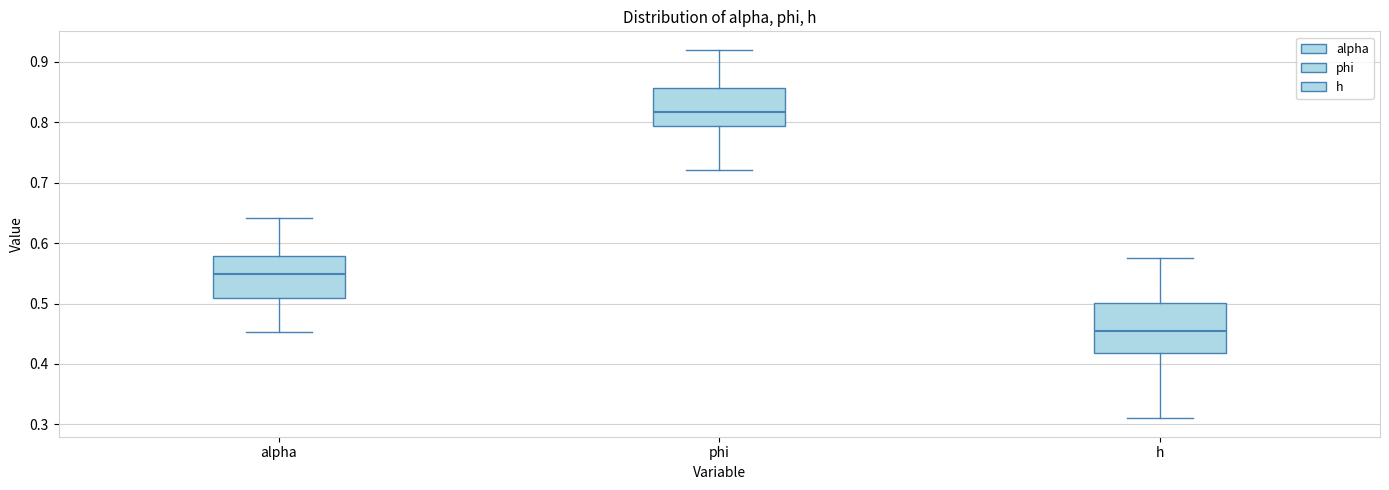

Reading left to right, read every box against the y-axis: the position of its median line, the range the box covers, and the ends of its whiskers. The values are not printed on the chart, so give them approximately, as read against the axis.

alpha: median 0.55, box 0.51 to 0.58, whiskers 0.45 to 0.64
phi: median 0.82, box 0.79 to 0.86, whiskers 0.72 to 0.92
h: median 0.45, box 0.42 to 0.50, whiskers 0.31 to 0.58